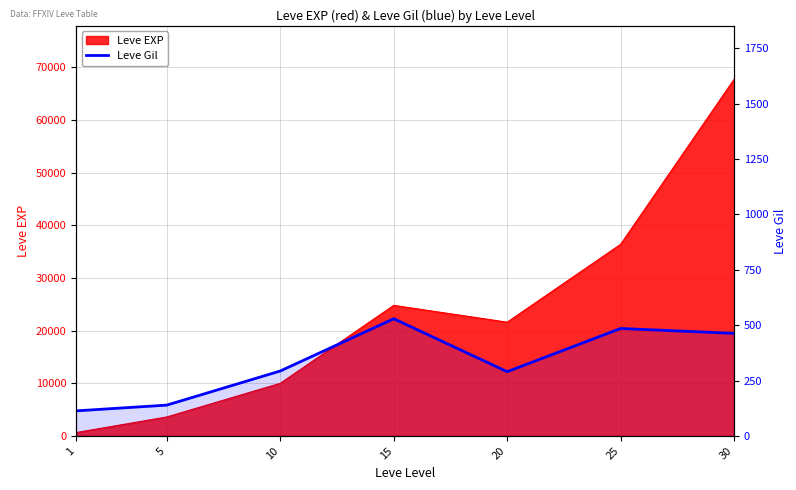

Approximately how many times larger is the value at 10 compared to 15?

0.6